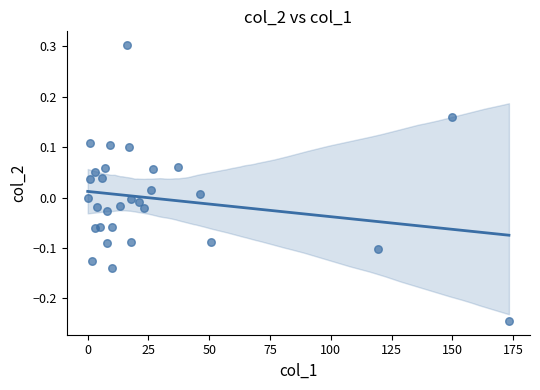

What is the range of Y values (max minus min)?

0.5